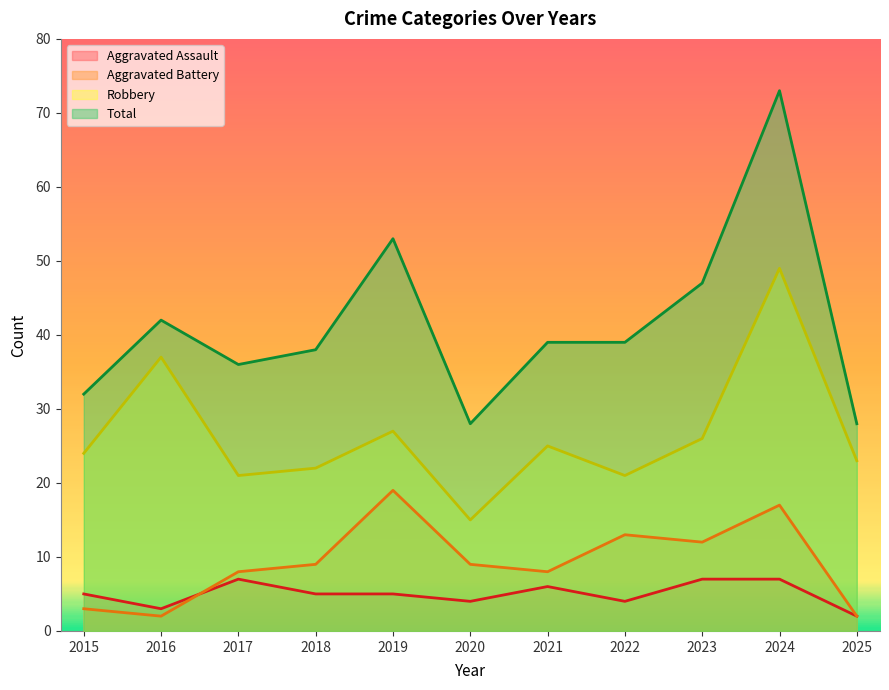

Which label corresponds to the largest value in the chart?

2024